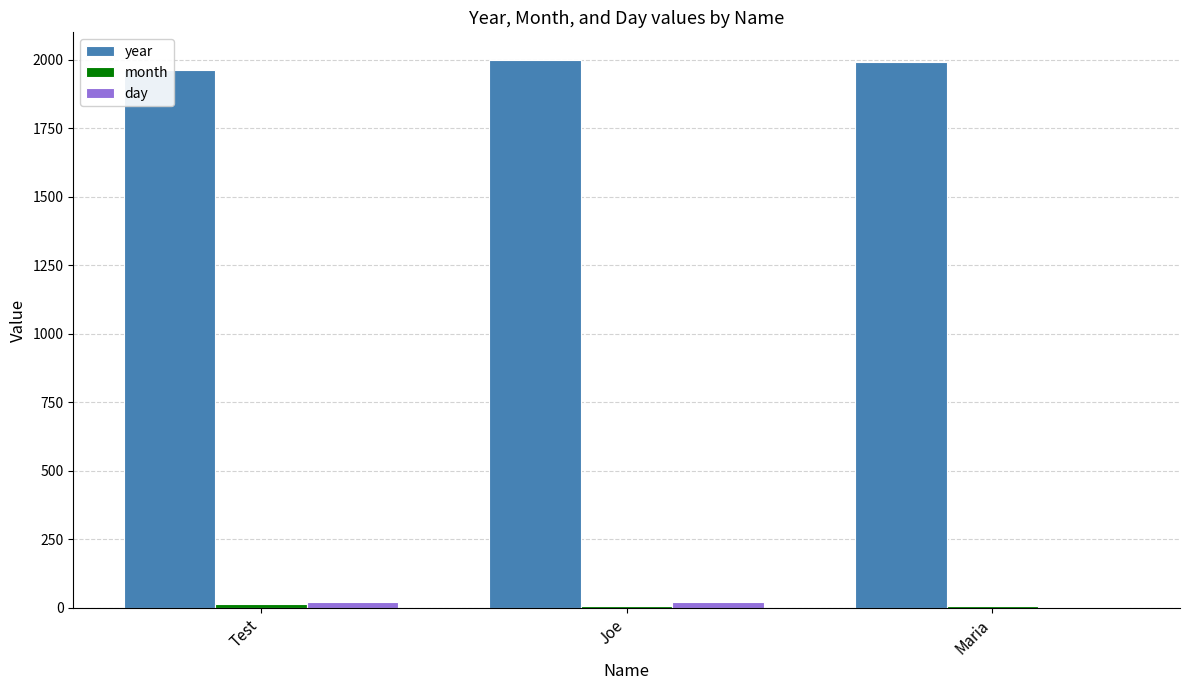

What is the difference between the year values at Maria and Joe?

10